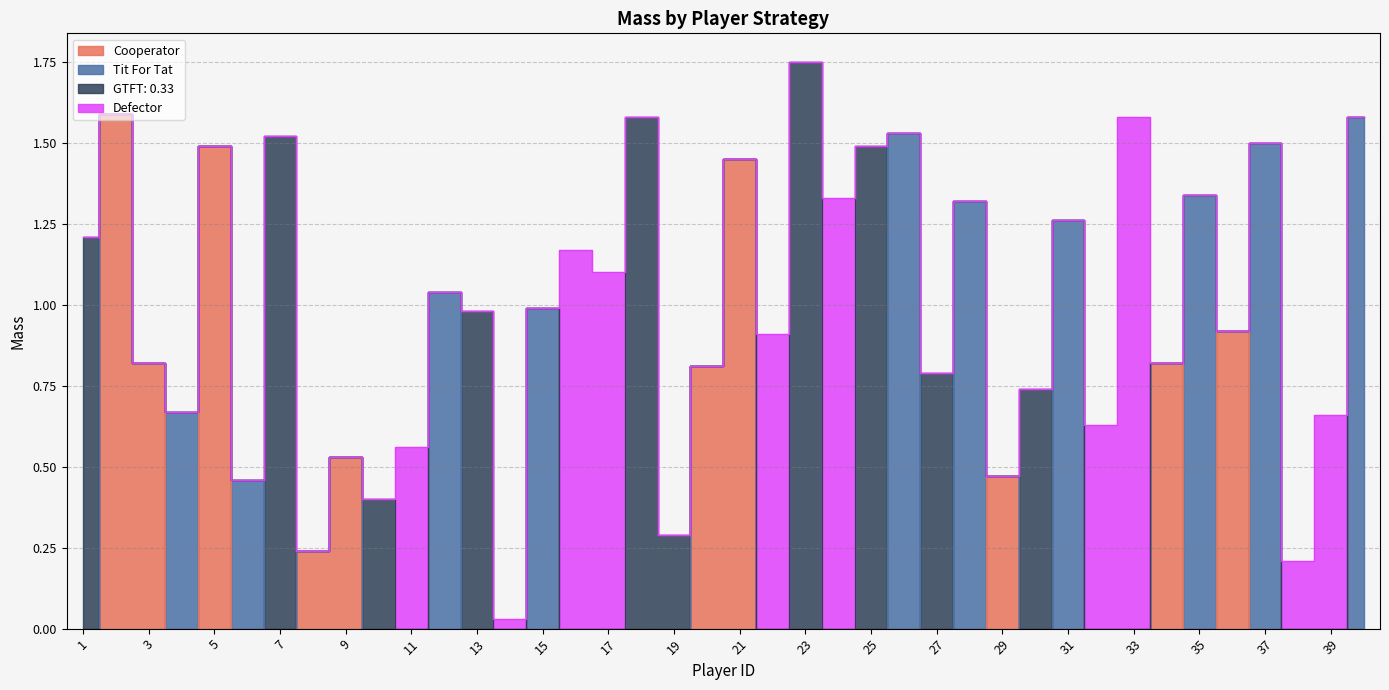

Which series has the largest total across all categories?

Tit For Tat